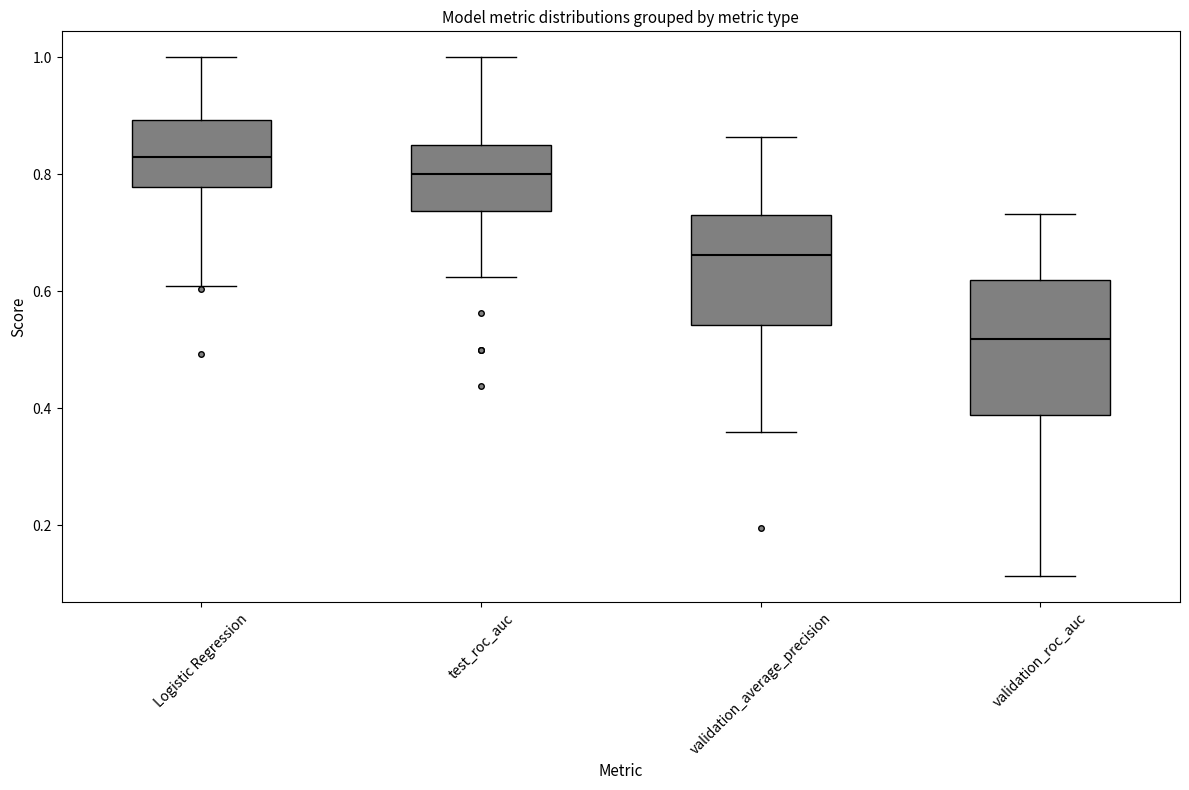

Where does the median line of the box for validation_average_precision sit on the y-axis? The values are not printed on the chart, so give them approximately, as read against the axis.

0.66